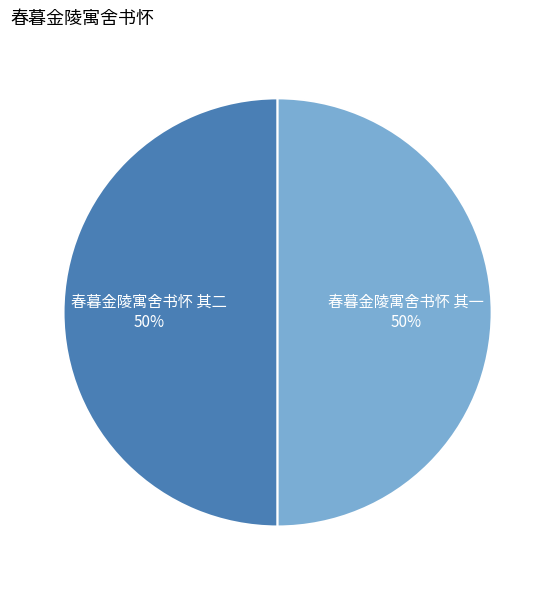

True or false: 春暮金陵寓舍书怀 其一 accounts for 36% of the total.

False